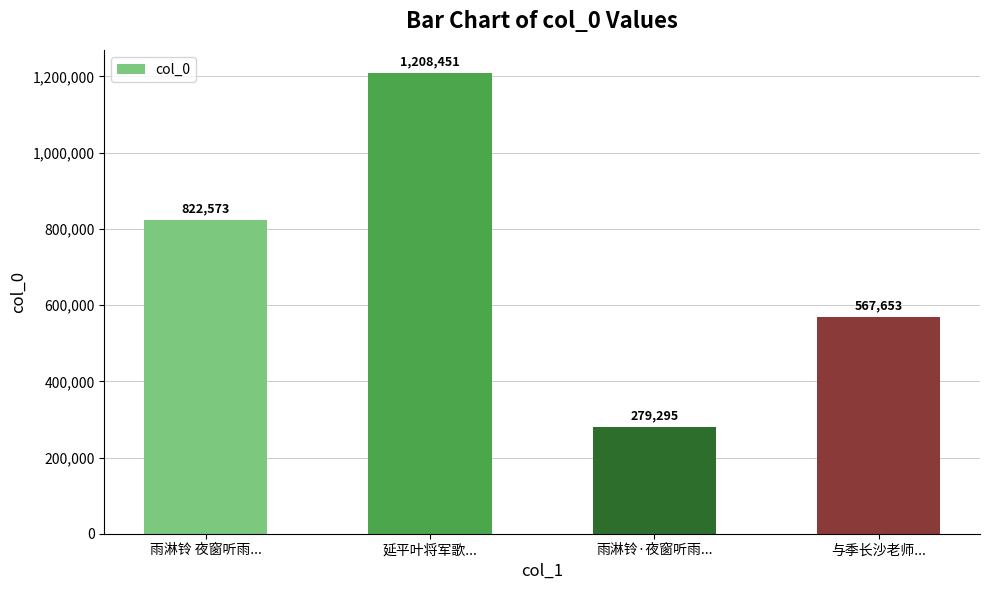

Reading left to right, list all the values displayed in this chart.

雨淋铃 夜窗听雨...=822573	延平叶将军歌...=1208451	雨淋铃·夜窗听雨...=279295	与季长沙老师...=567653